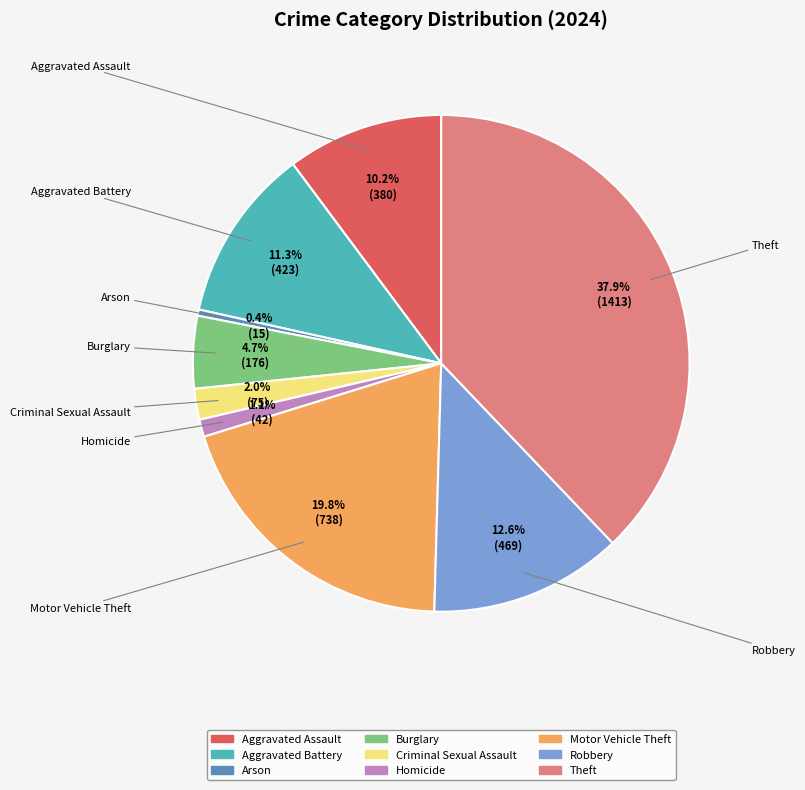

Count the number of slices in the pie.

9